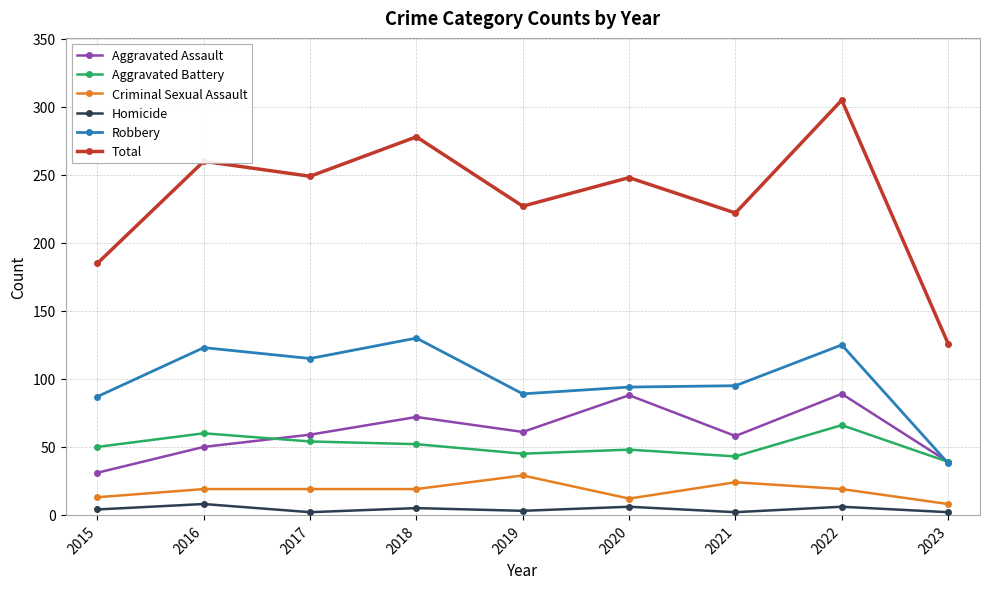

What value does the Robbery series have at 2017?

115